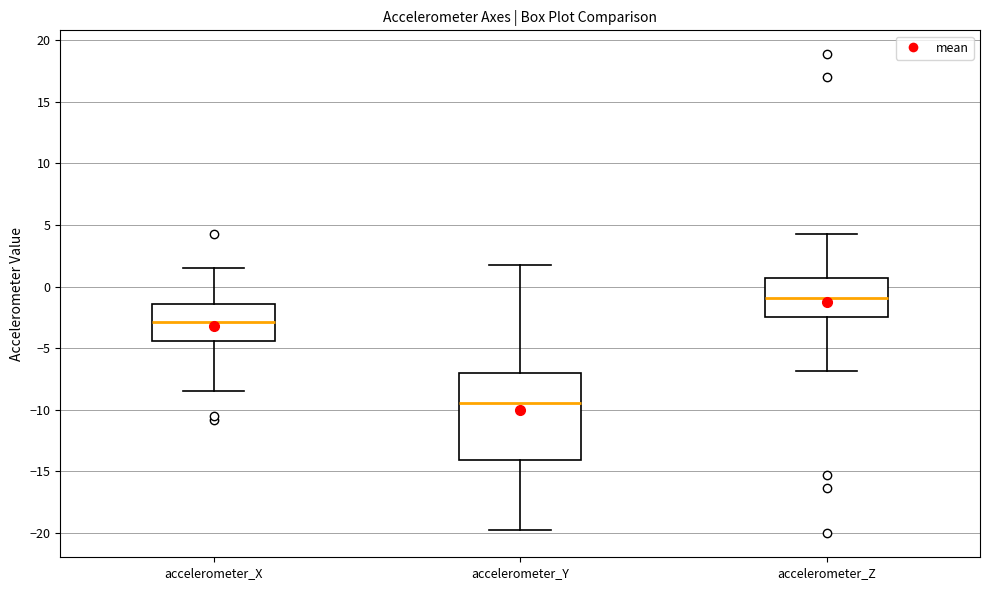

Reading left to right, transcribe this box plot: for each box, give where its median line is, the range the box spans, and where its two whiskers end, as read against the y-axis. The values are not printed on the chart, so give them approximately, as read against the axis.

accelerometer_X: median -3.0, box -4.5 to -1.5, whiskers -8.5 to 1.5
accelerometer_Y: median -9.5, box -14.0 to -7.0, whiskers -20.0 to 2.0
accelerometer_Z: median -1.0, box -2.5 to 0.5, whiskers -7.0 to 4.5